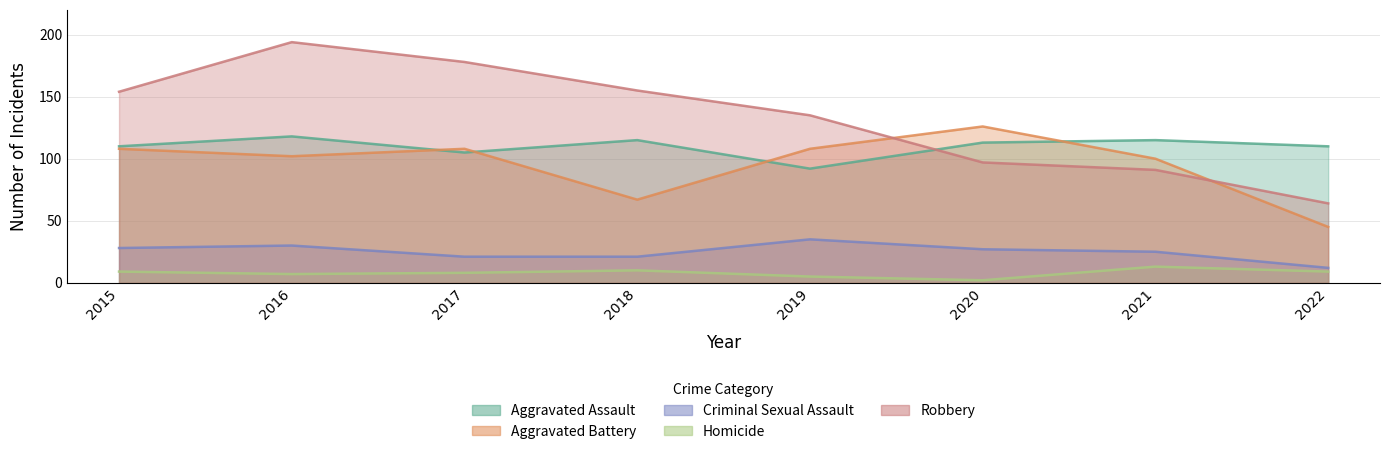

The Robbery series shows 91 at 2021. True or false?

True